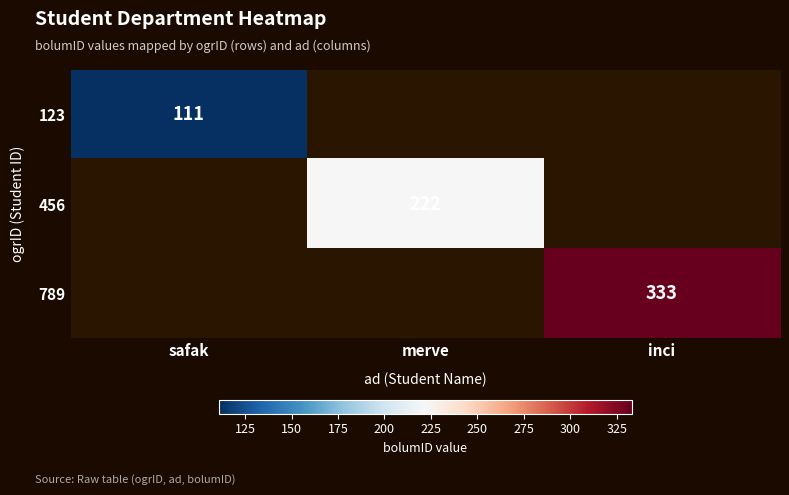

True or false: 123 has a value of 111 at safak.

True